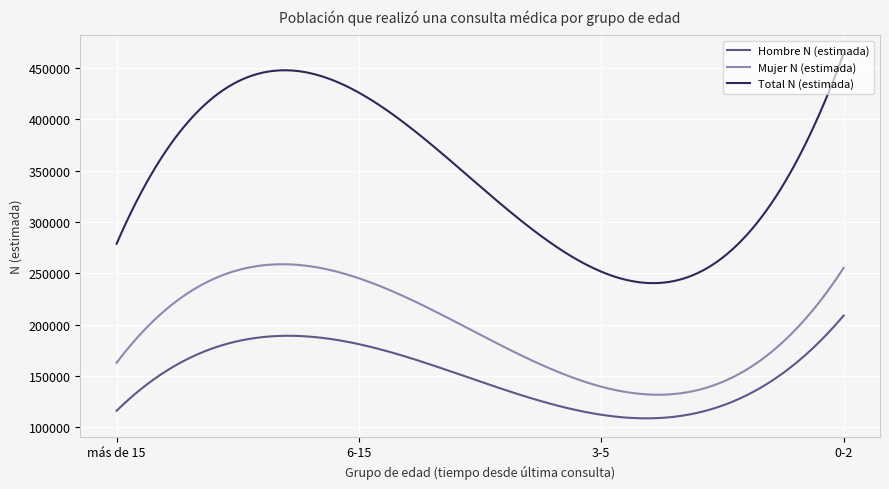

What is the average value of the Hombre N (estimada) series?

150550.2